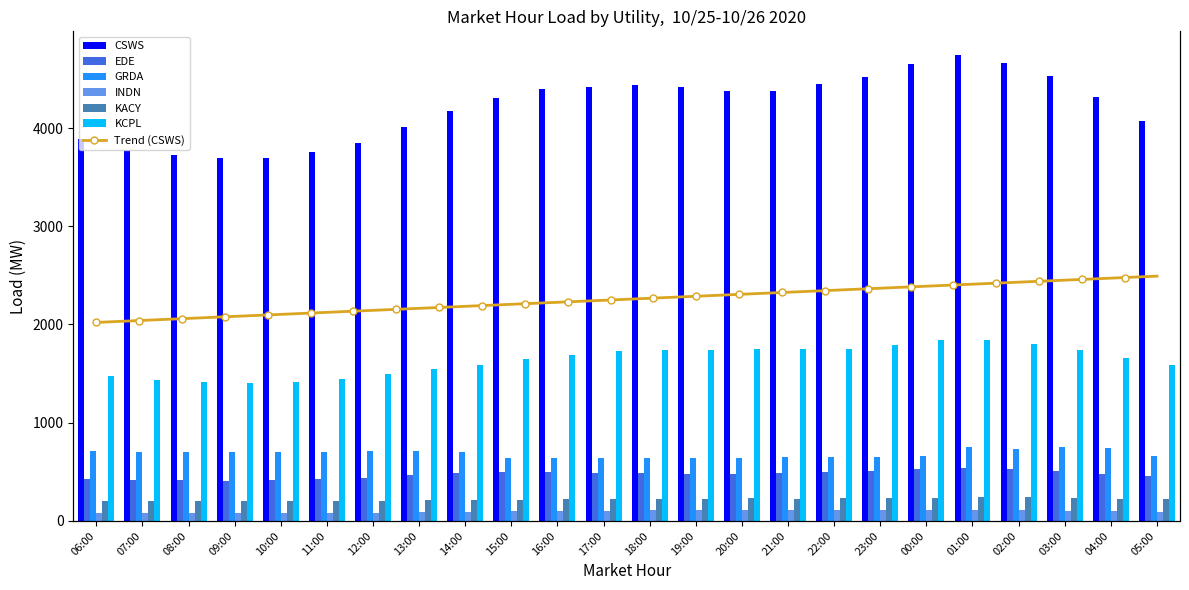

How many values in the GRDA series exceed 698?

13